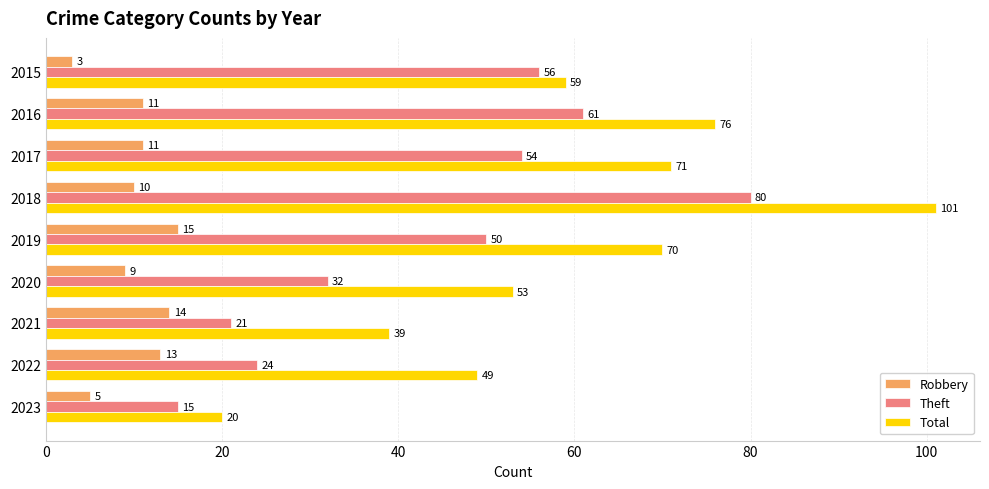

What is the average value of the Theft series?

44